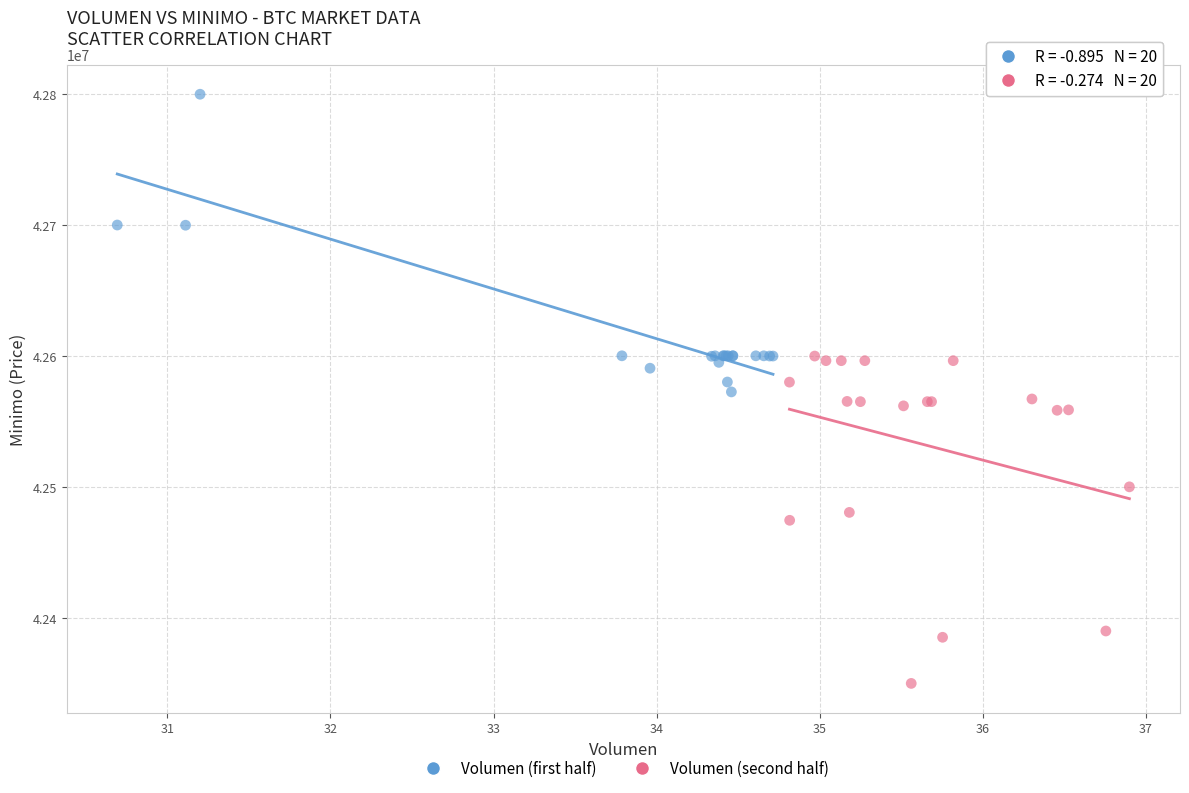

Which series reaches the maximum Y coordinate?

Volumen (first half)